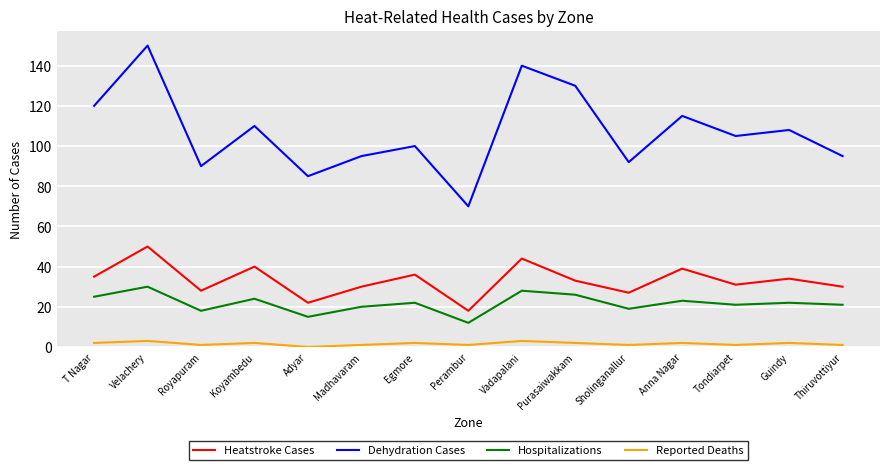

Reading right to left, what are all the values shown in this chart?

Heatstroke Cases: 30	34	31	39	27	33	44	18	36	30	22	40	28	50	35
Dehydration Cases: 95	108	105	115	92	130	140	70	100	95	85	110	90	150	120
Hospitalizations: 21	22	21	23	19	26	28	12	22	20	15	24	18	30	25
Reported Deaths: 1	2	1	2	1	2	3	1	2	1	0	2	1	3	2